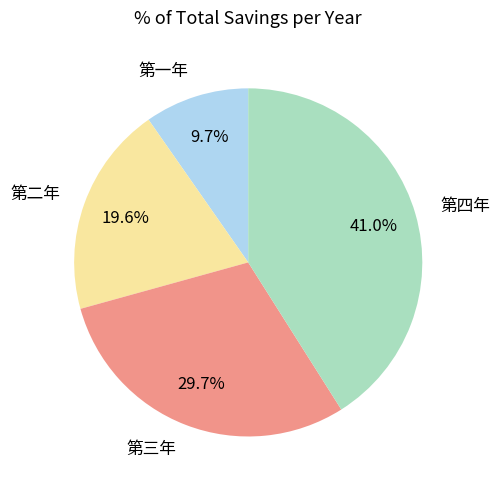

What percentage is NOT represented by 第四年?

59.0%